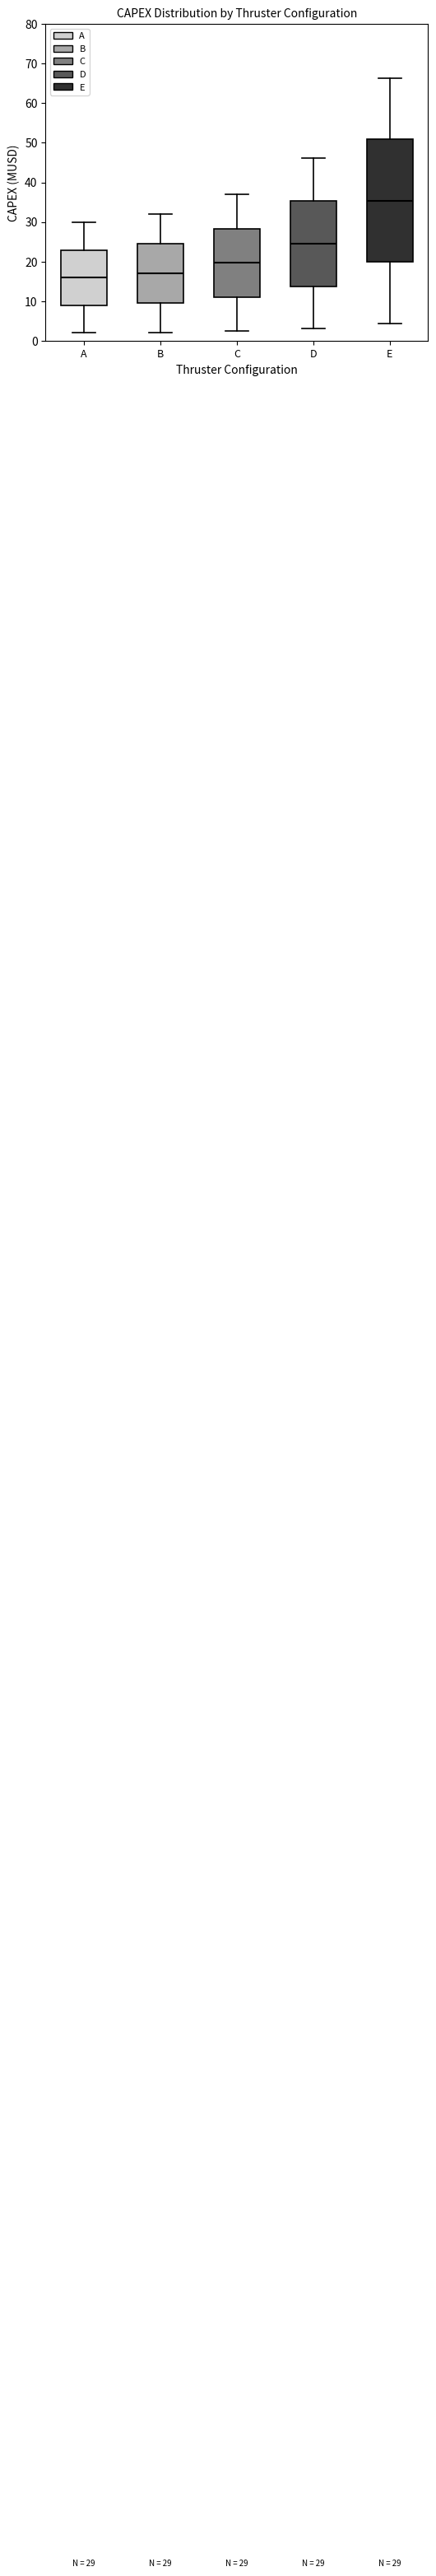

Which box has the lowest median line?

A